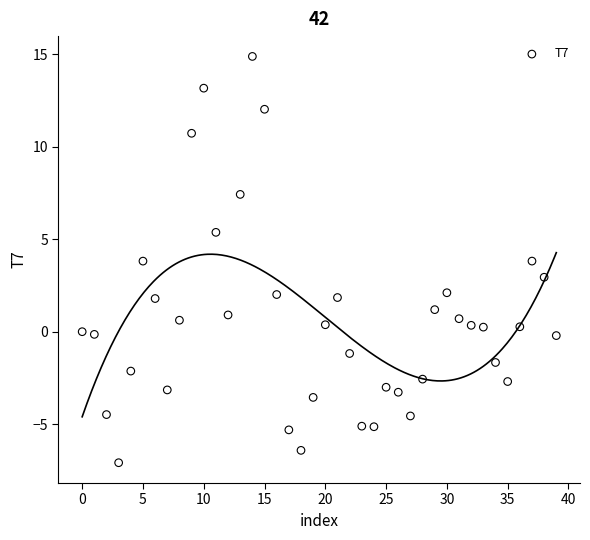

What is the range of Y values (max minus min)?

21.9